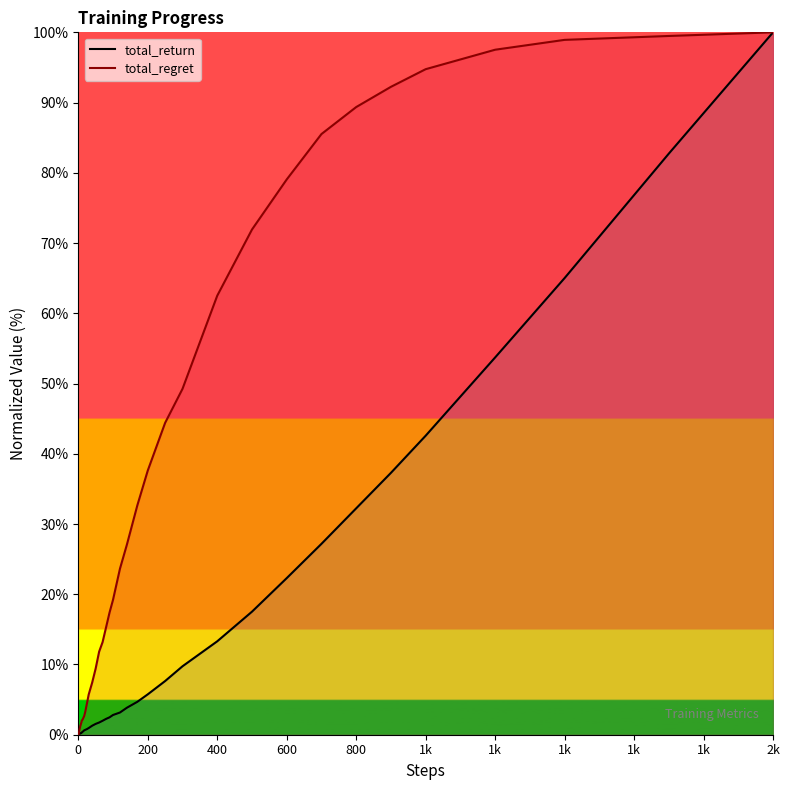

How many values in the total_regret series are below 15?

20